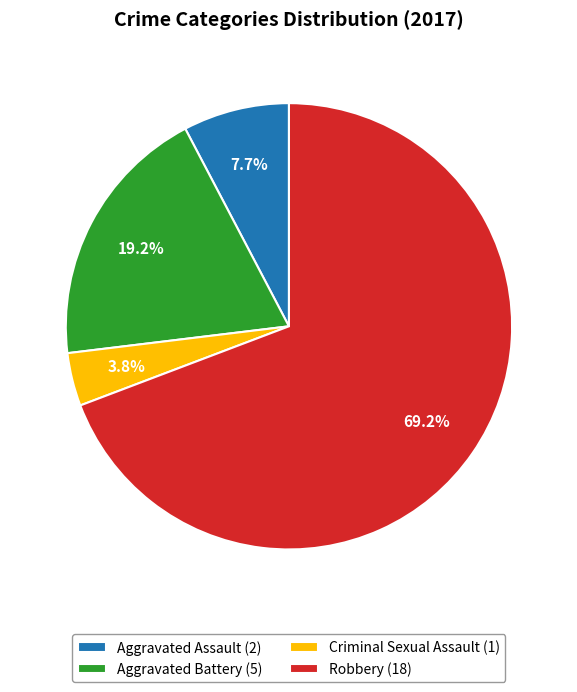

How many slices are in this pie chart?

4